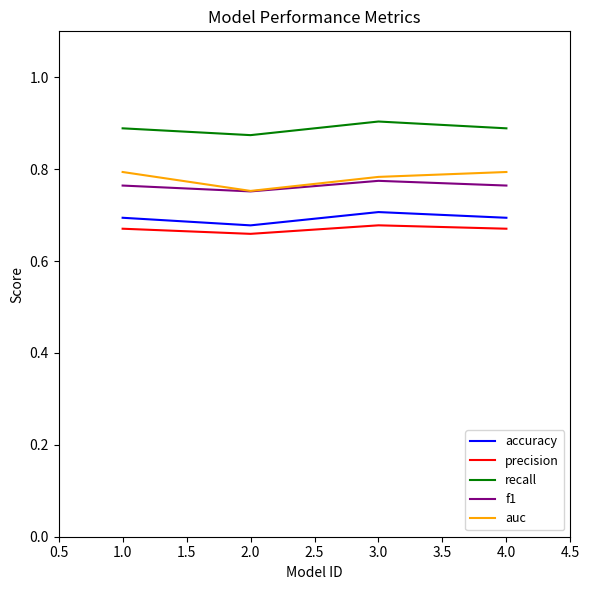

The recall series shows 0.9 at 4.0. True or false?

True